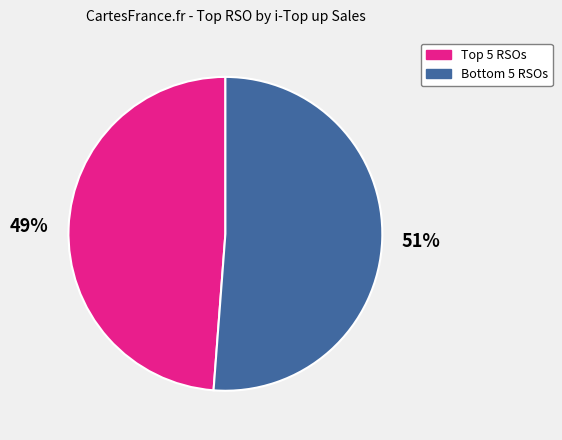

To the nearest percent, what is the difference between the largest and smallest slice percentages?

2%